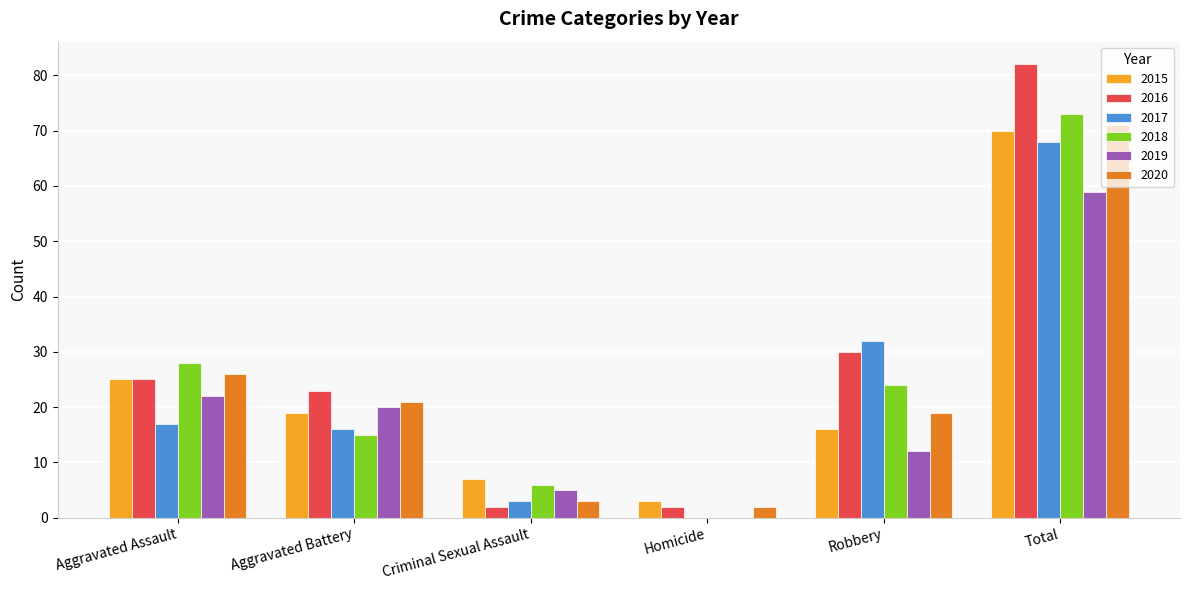

Is it true that 2019 equals 12 at Robbery?

True